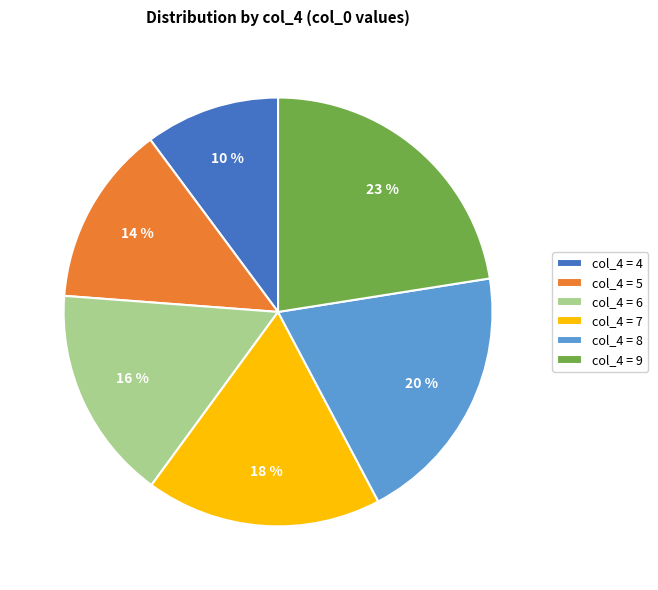

Rank the categories by value from lowest to highest.

col_4 = 4, col_4 = 5, col_4 = 6, col_4 = 7, col_4 = 8, col_4 = 9